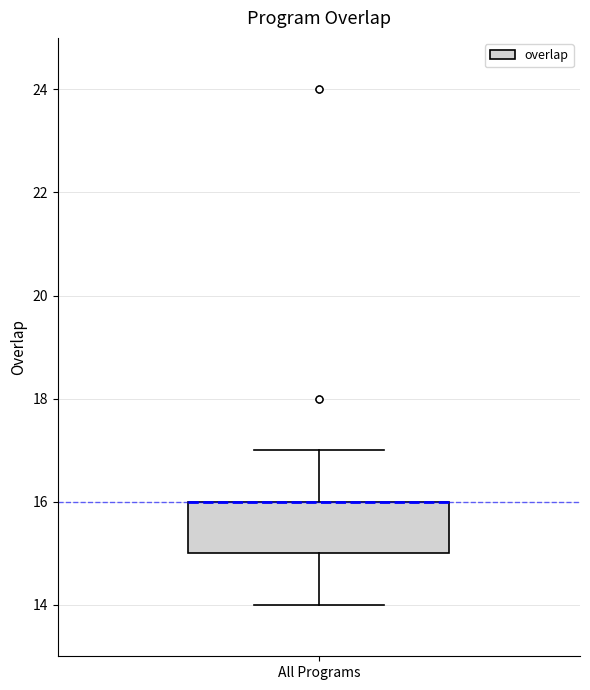

Read this box plot against the y-axis: the position of the median line, the range covered by the box, and the ends of both whiskers. The values are not printed on the chart, so give them approximately, as read against the axis.

median 16 (drawn on the box's upper edge), box 15 to 16, whiskers 14 to 17